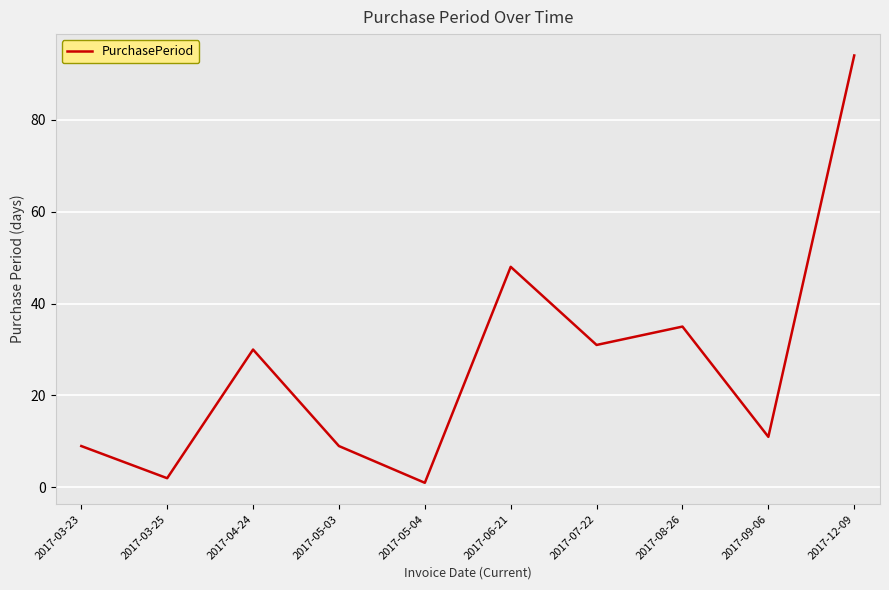

What is the maximum value shown in the chart?

94